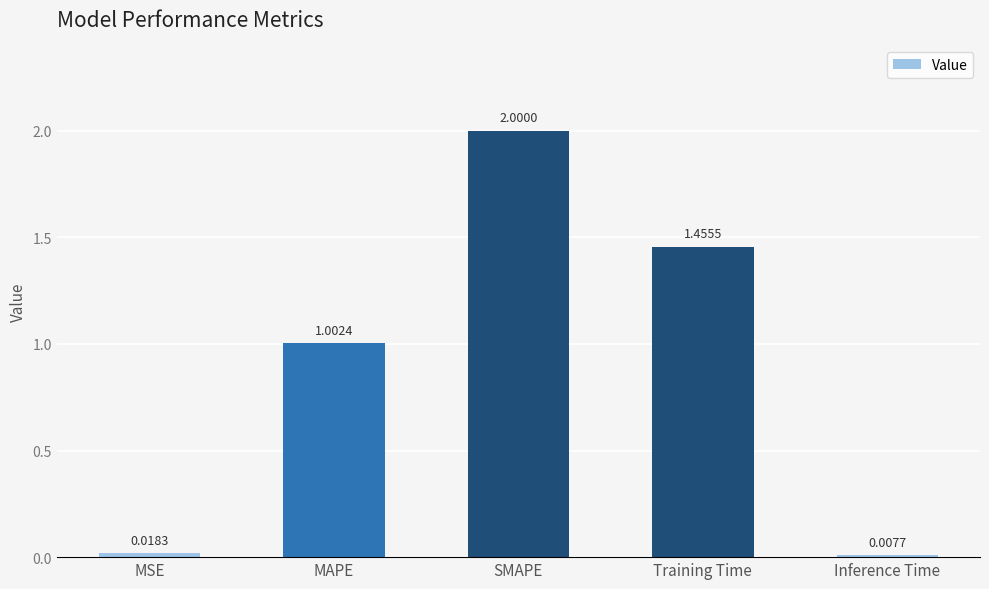

How many bars are there in total?

5